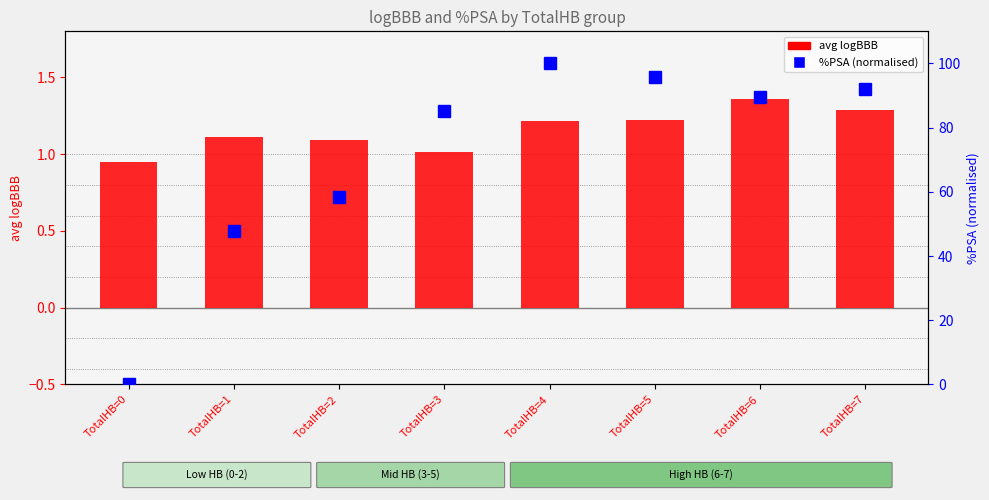

List the labels in order of avg logBBB value, smallest first.

TotalHB=0, TotalHB=3, TotalHB=2, TotalHB=1, TotalHB=4, TotalHB=5, TotalHB=7, TotalHB=6